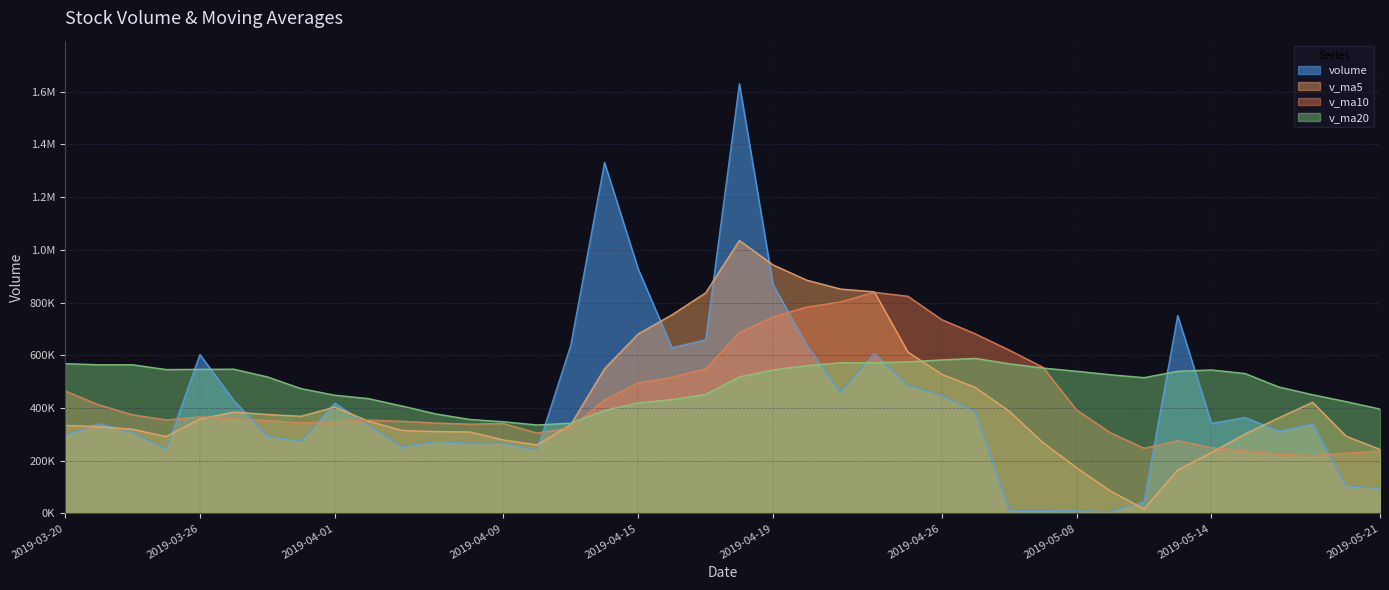

At which label is v_ma10 closest to 529022?

2019-04-16